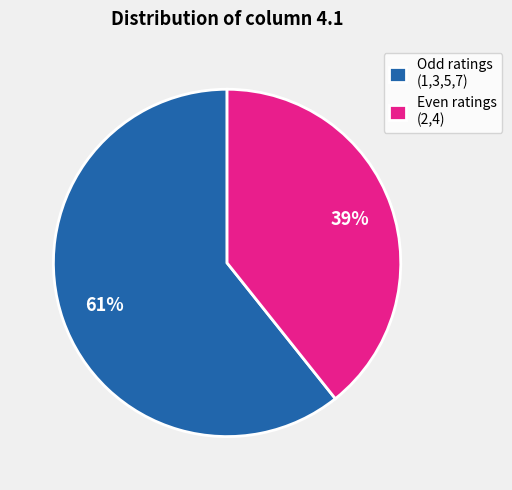

What percentage is the Odd ratings (1,3,5,7) slice, to the nearest percent?

61%